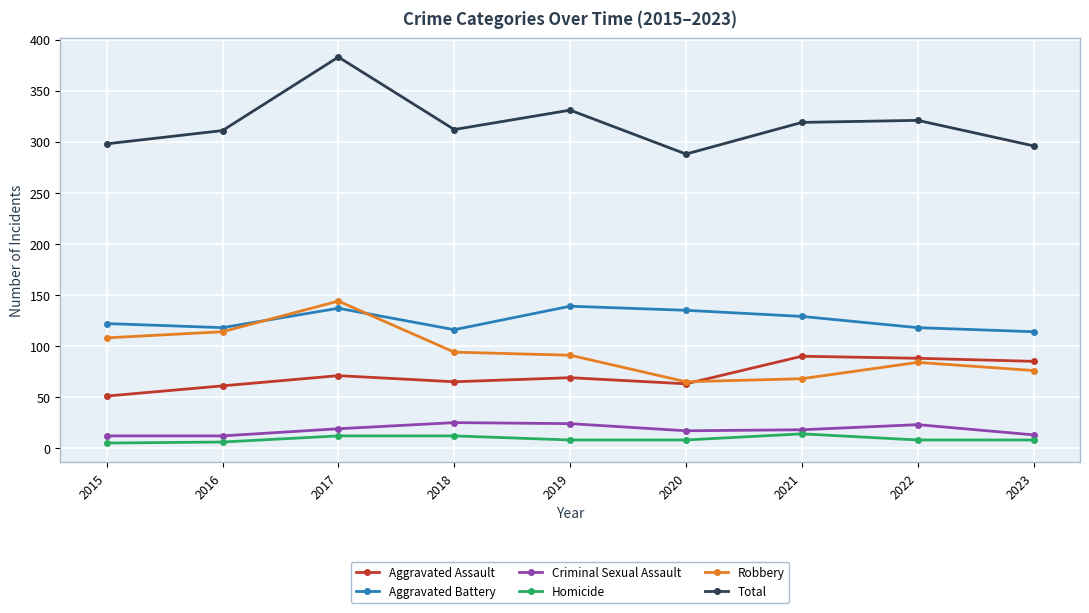

At which label is Robbery closest to 104?

2015